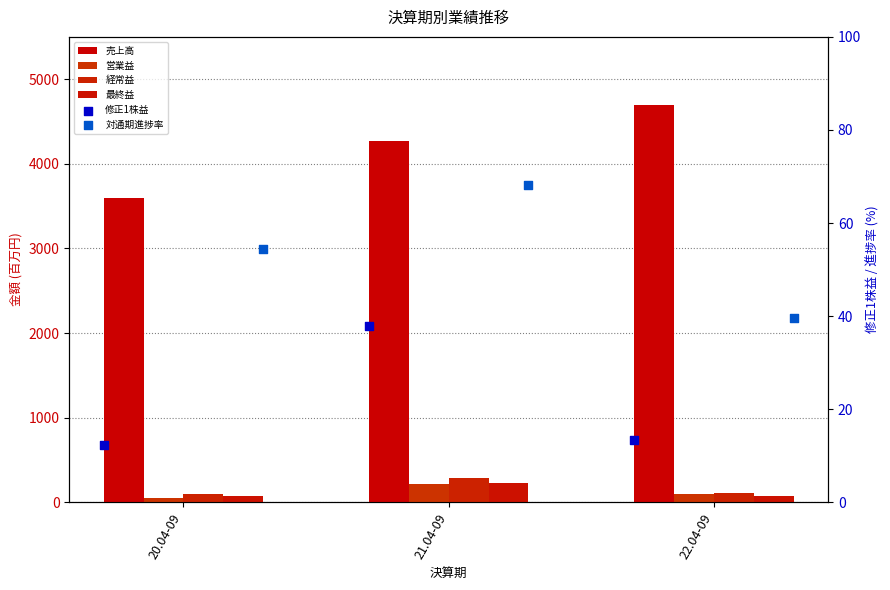

What is the total value across all series at 21.04-09?

5111.1